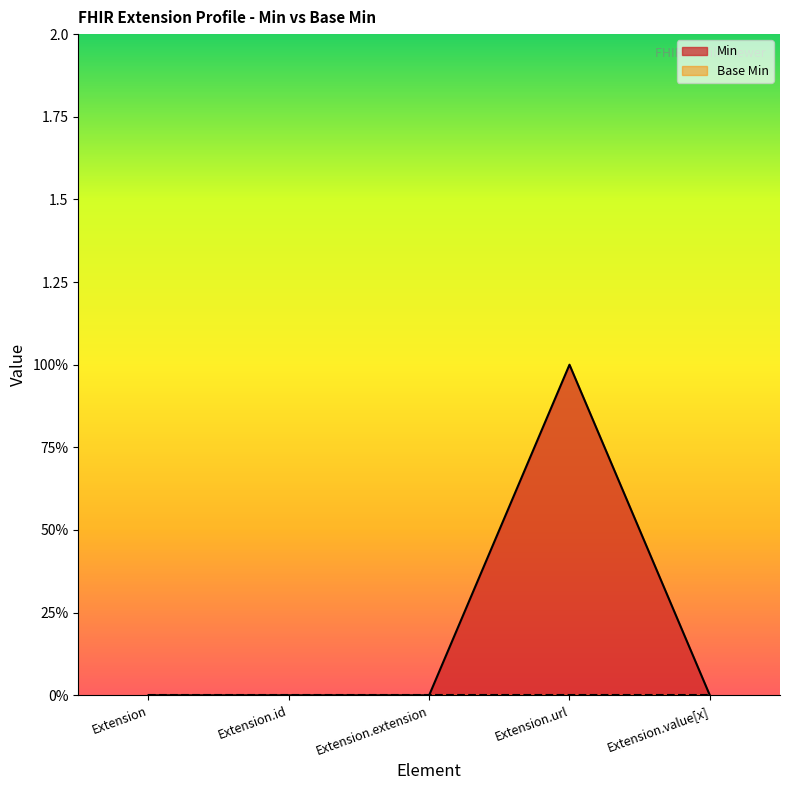

The chart shows a value of 0 at Extension.extension. True or false?

False